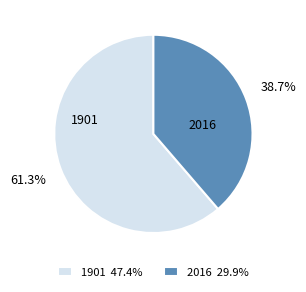

Count the number of slices in the pie.

2